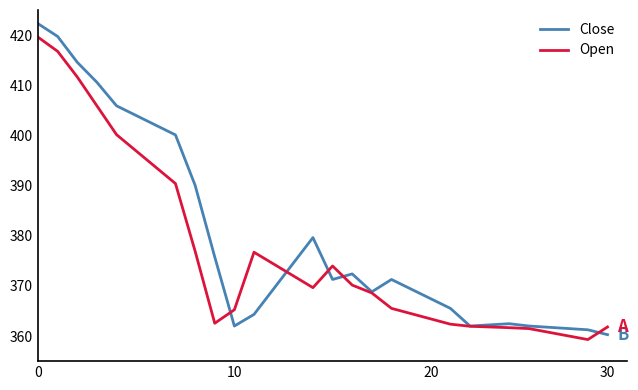

What is the minimum value shown in the chart?

359.3